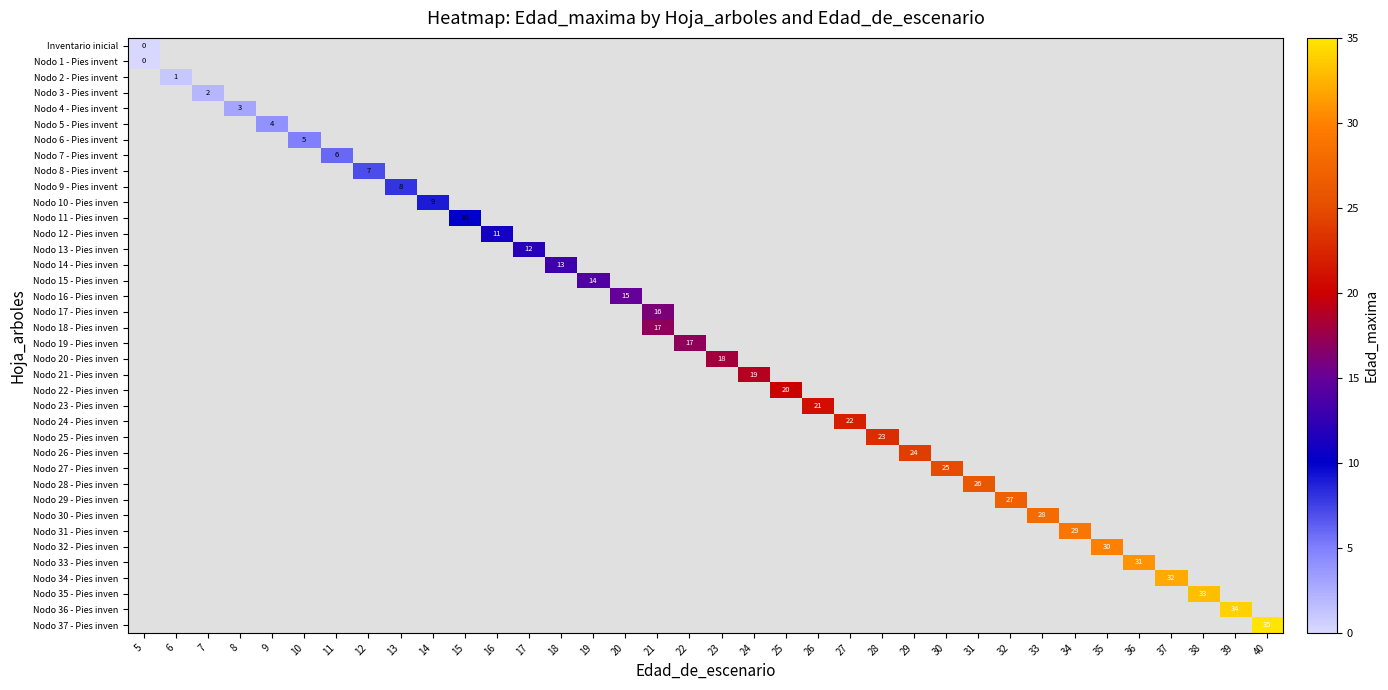

Which label corresponds to the smallest value in the chart?

5